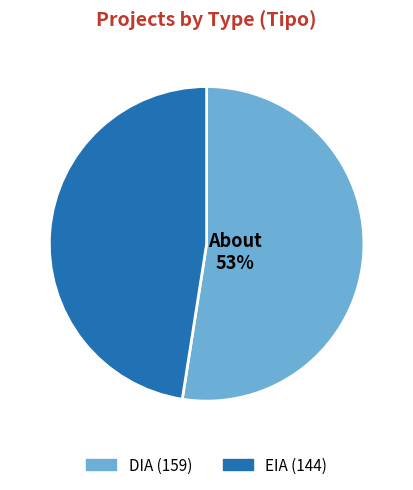

Do EIA and DIA together represent more than half of the pie?

Yes